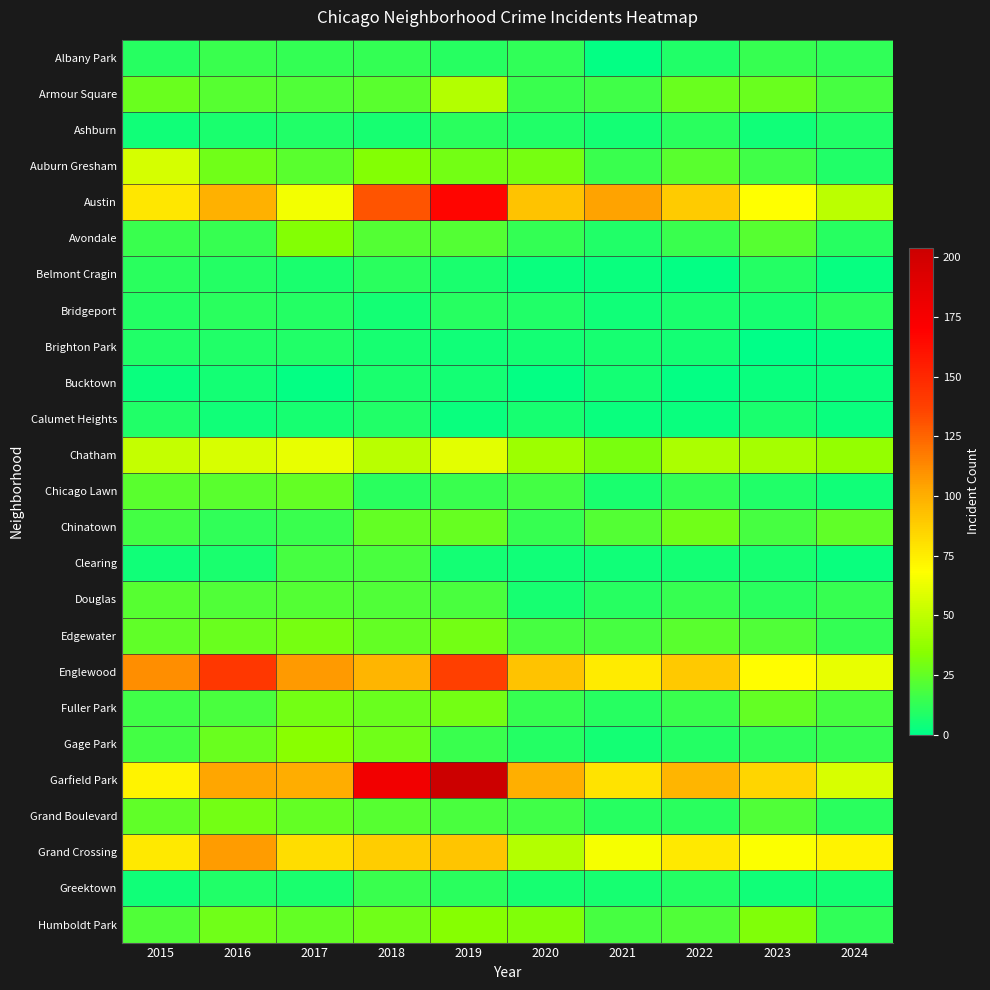

At which category is the sum across all series the highest?

2019